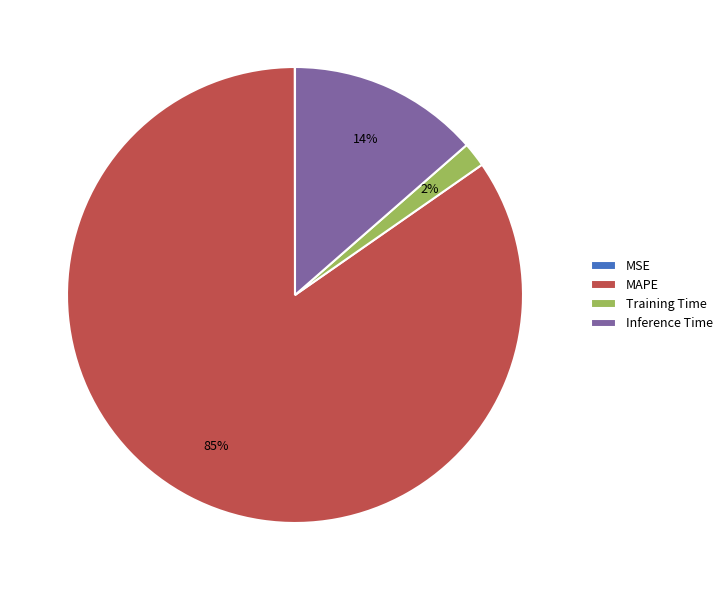

To the nearest percent, what portion does Training Time represent?

2%